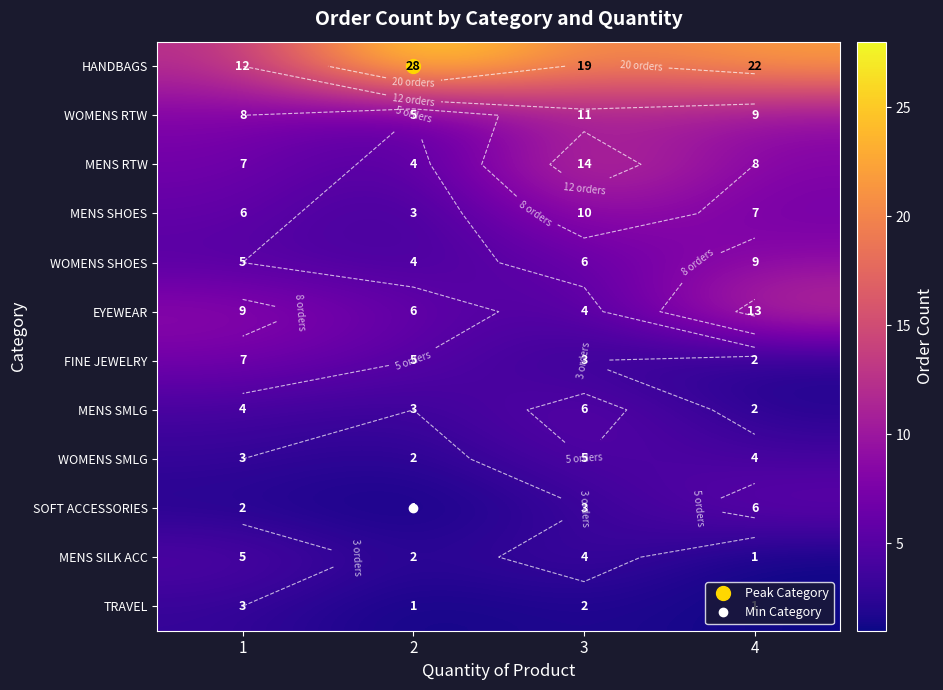

True or false: MENS SILK ACC has a value of 4 at 3.

True